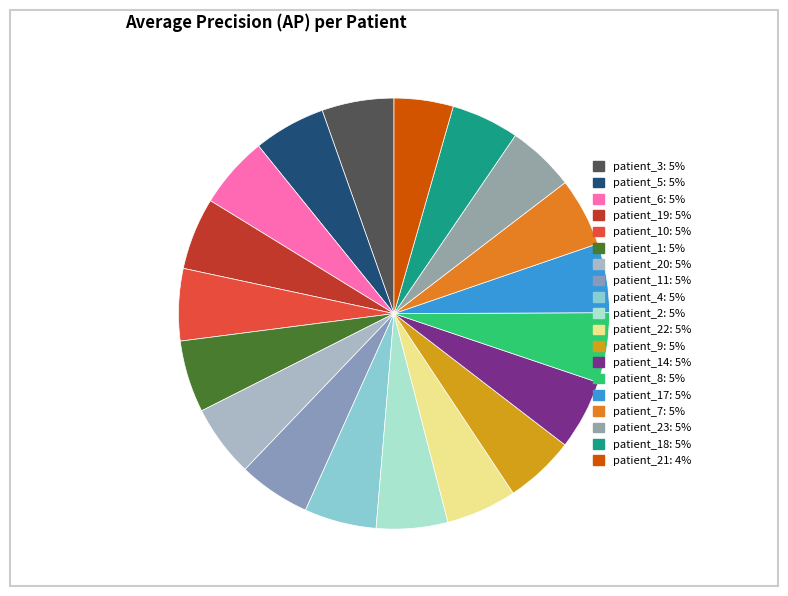

Which slice is the largest?

3